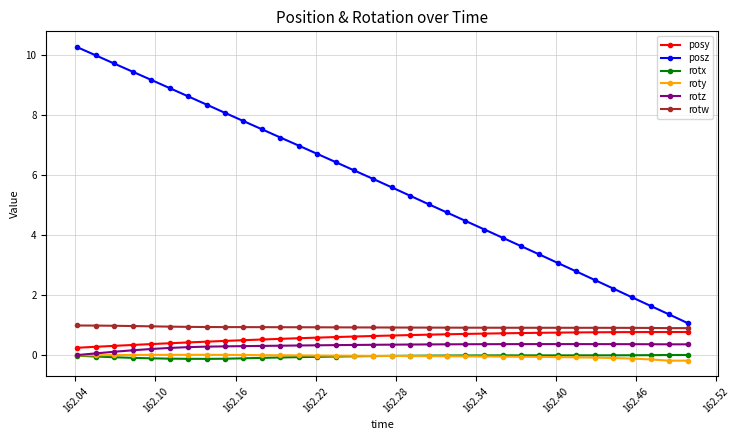

At how many categories does at least one series exceed 4?

23